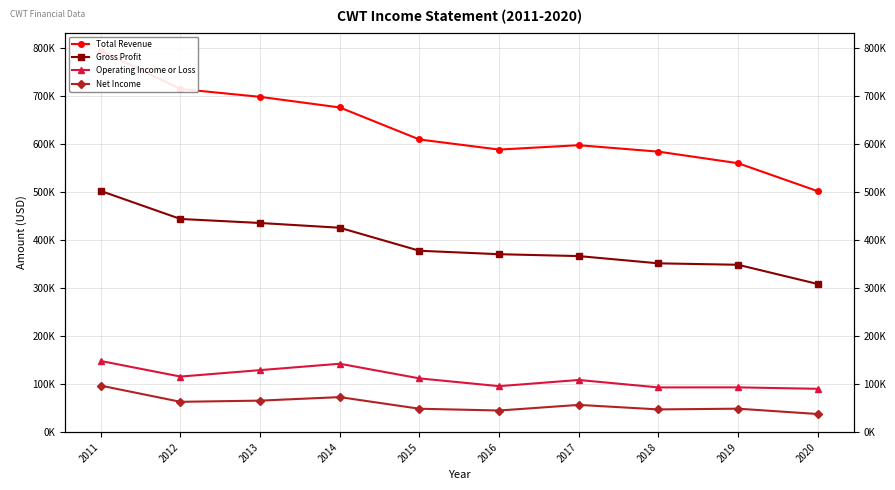

What is the total value across all series at 2012?

1337300